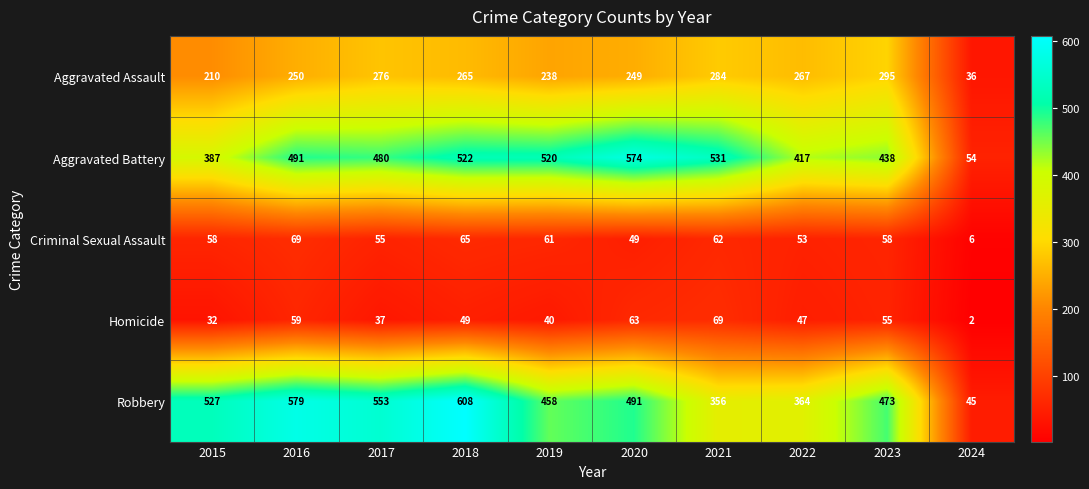

The Robbery series shows 608 at 2018. True or false?

True